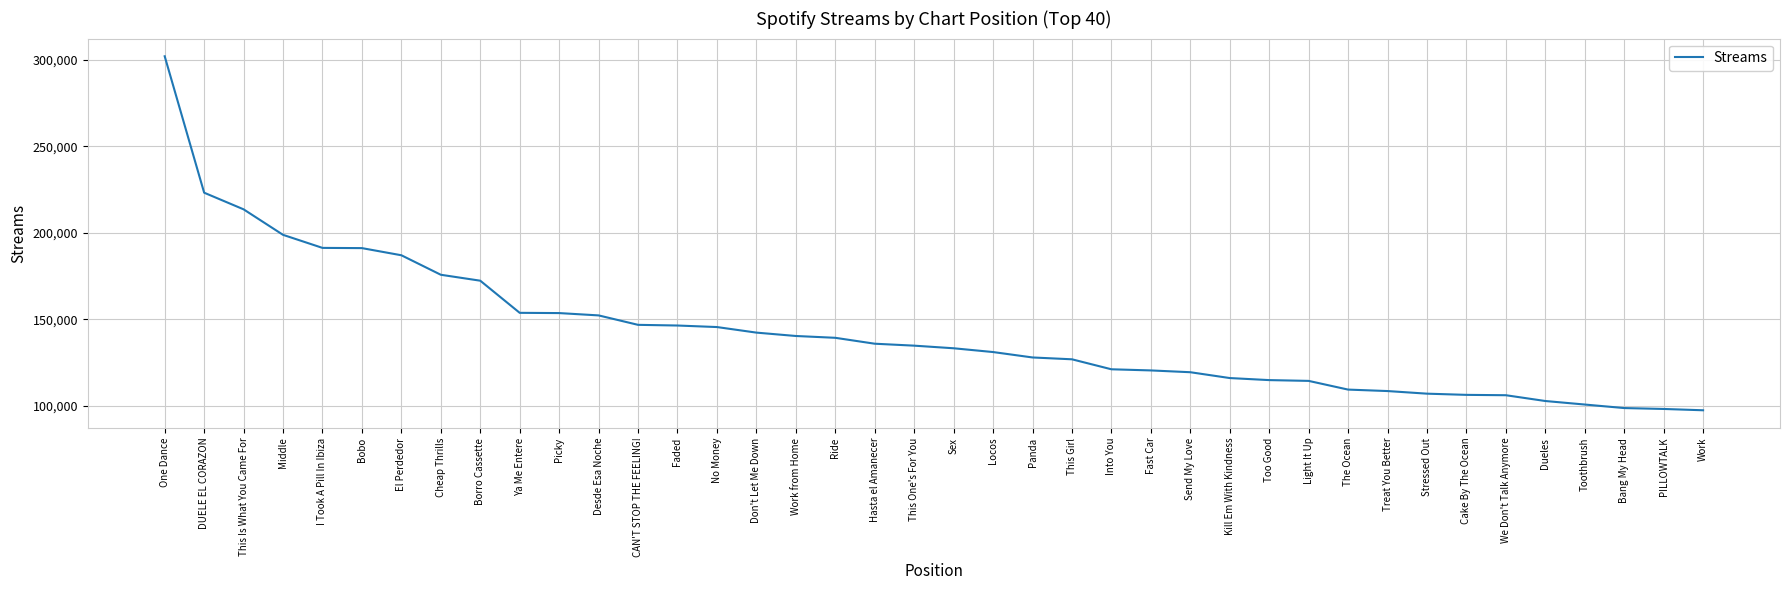

What is the difference between the values at PILLOWTALK and We Don't Talk Anymore?

7939